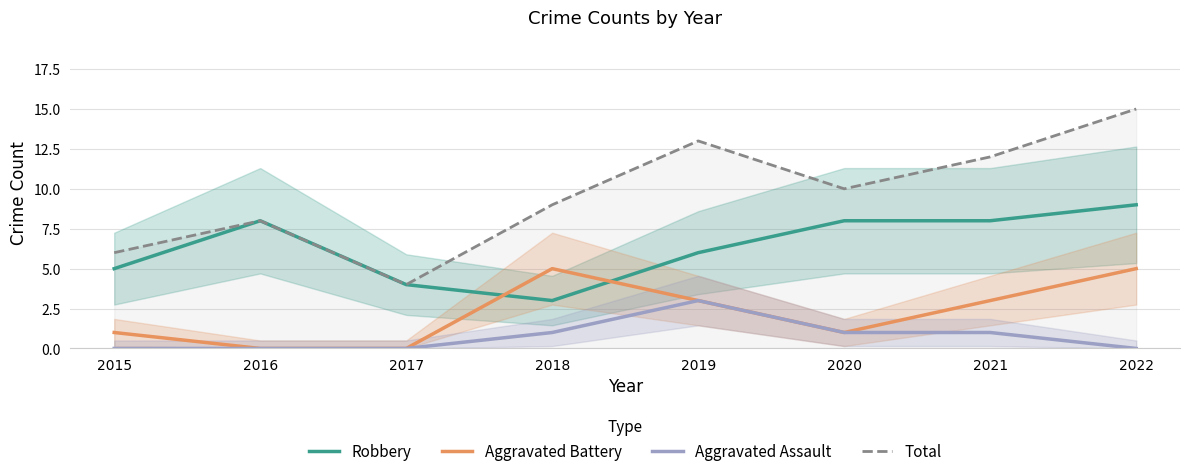

At how many categories does at least one series exceed 13?

1